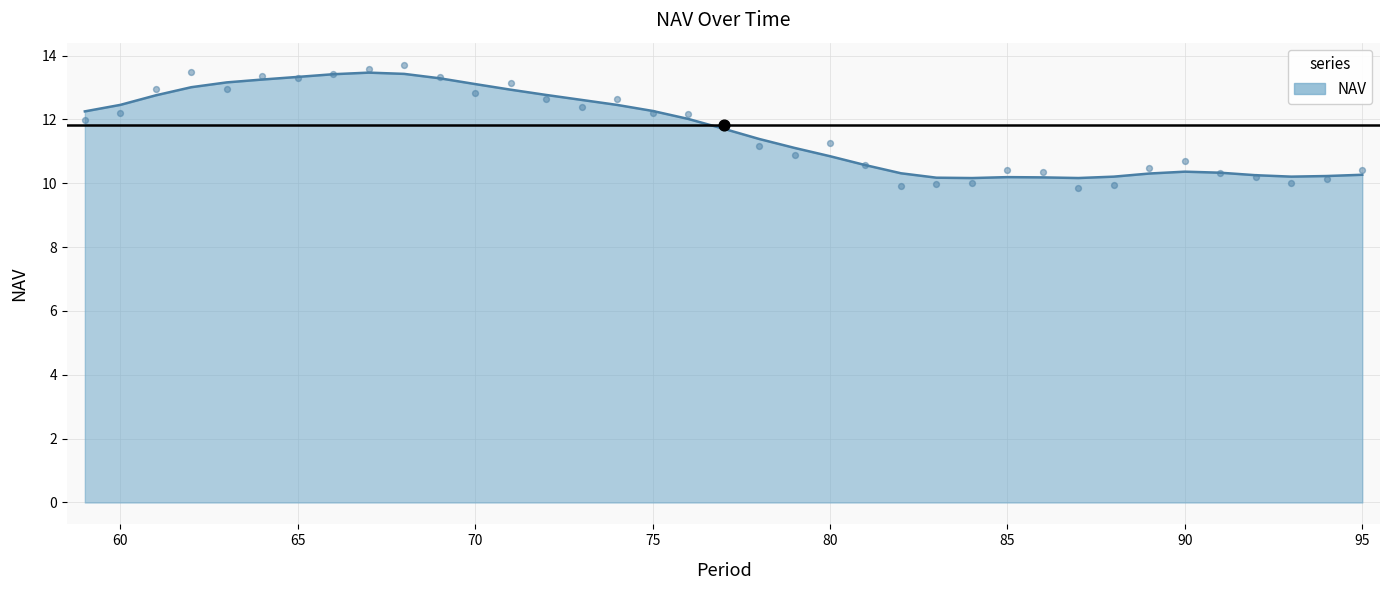

Between 71 and 74, which is larger?

71